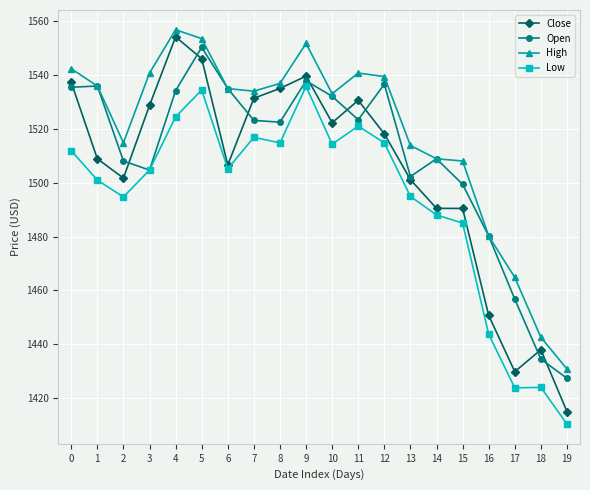

What are all the series names shown in the legend?

Close, Open, High, Low